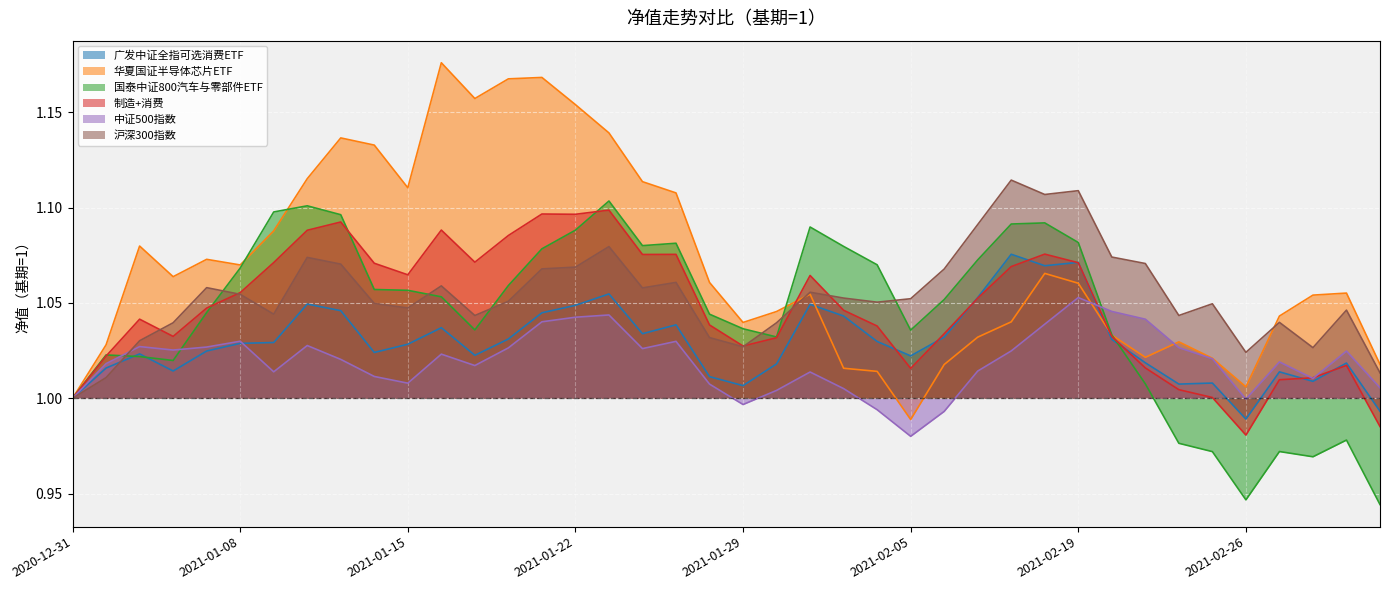

True or false: 国泰中证800汽车与零部件ETF has a value of 1.1 at 2021-01-12.

True